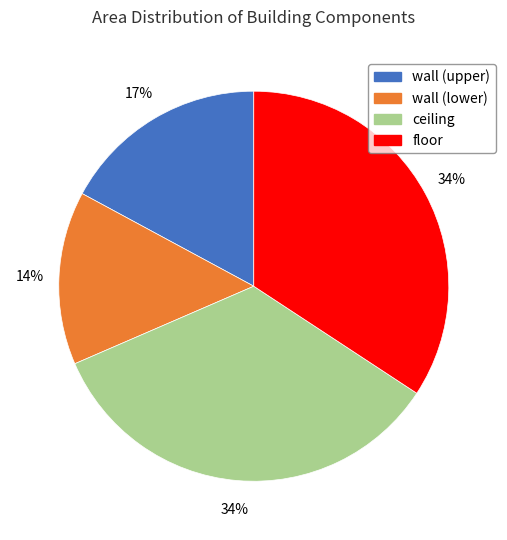

Count the number of slices in the pie.

4